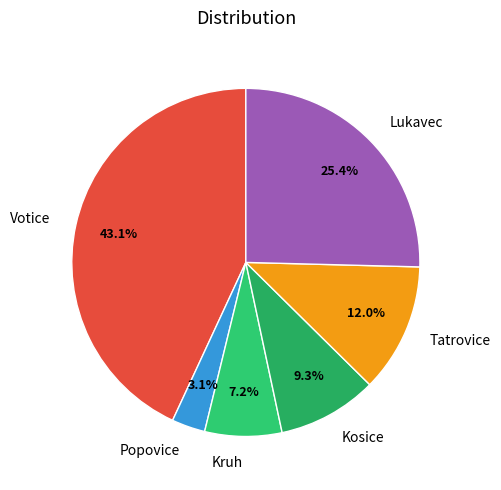

Count the number of slices in the pie.

6